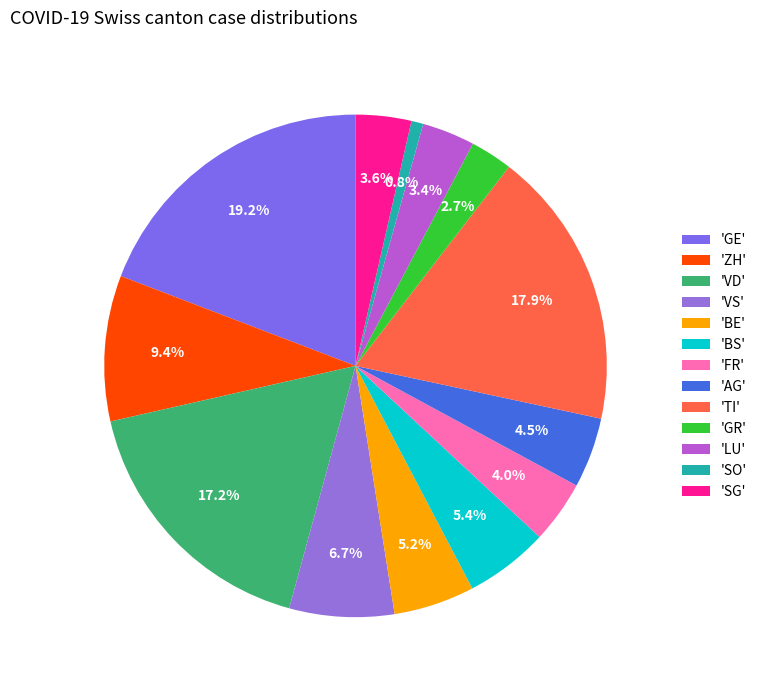

Count the number of slices in the pie.

13